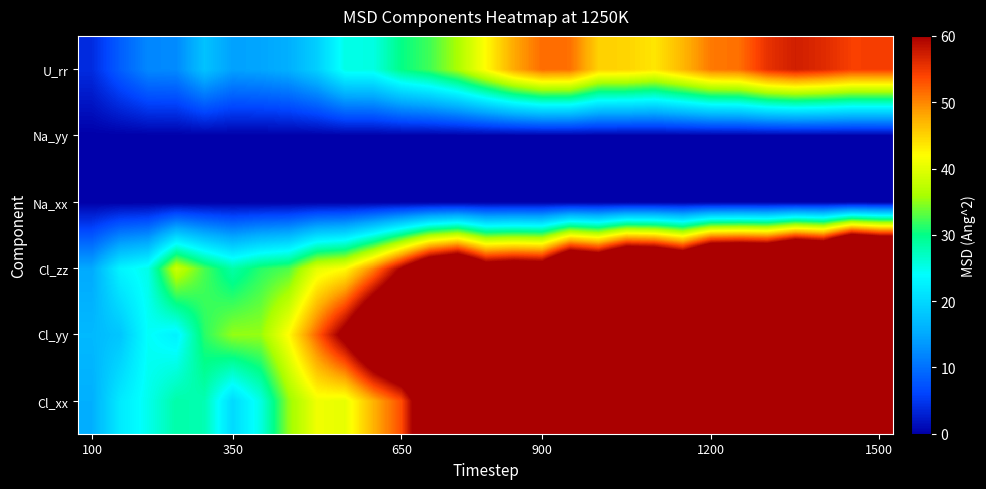

Which series has the widest spread of values?

Cl_yy